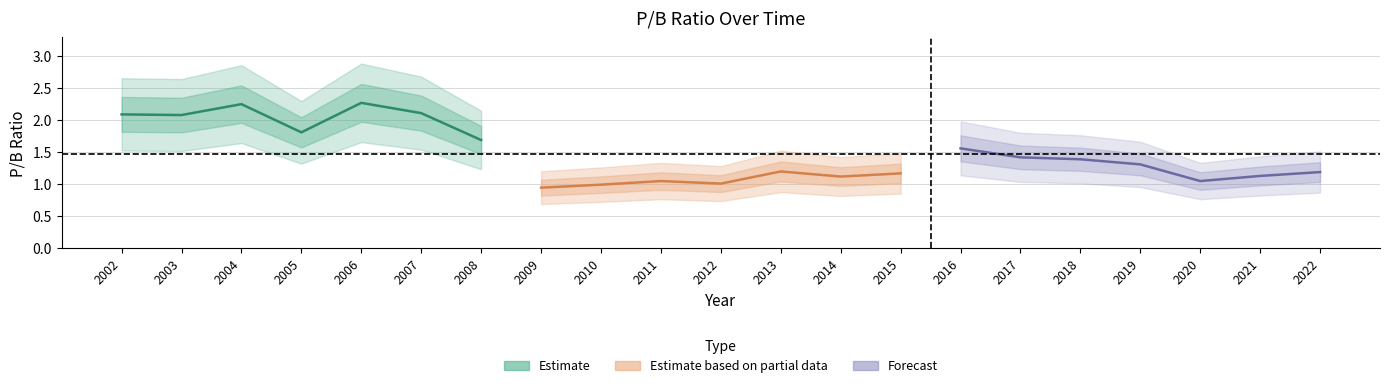

What are all the series names shown in the legend?

Estimate, Estimate based on partial data, Forecast